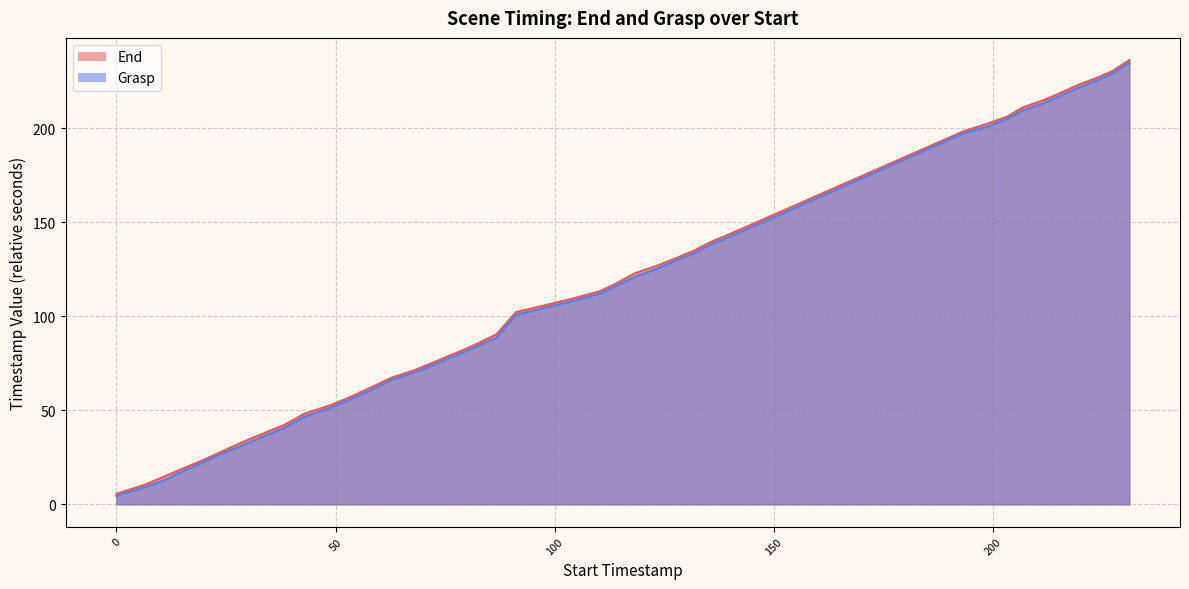

Is the value of Grasp at foambrick_y+ greater than the value of End at foambrick_y+?

No